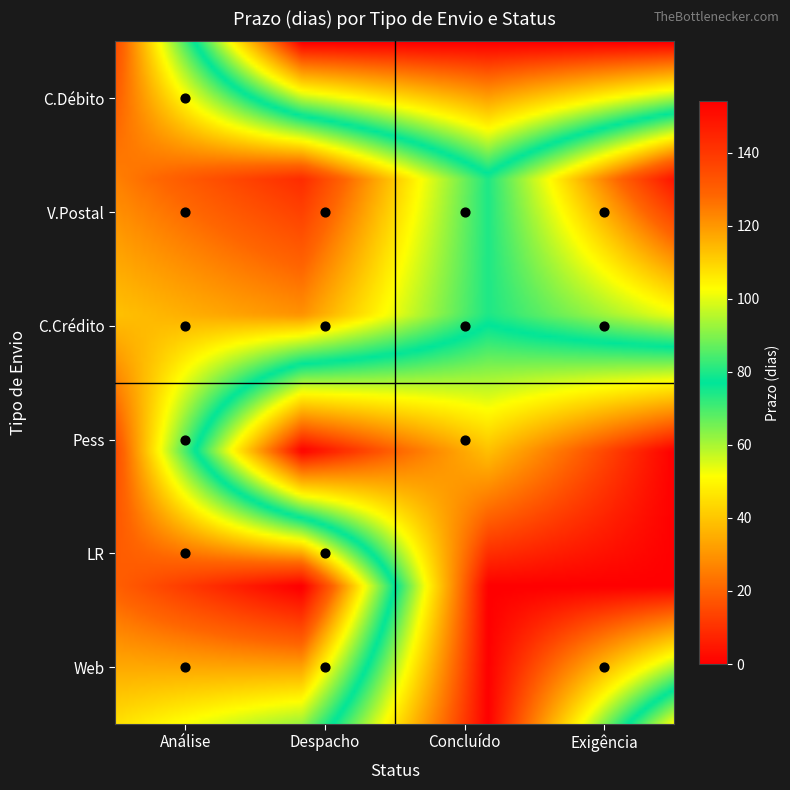

Between Análise and Exigência, which series saw the biggest shift?

C.Débito